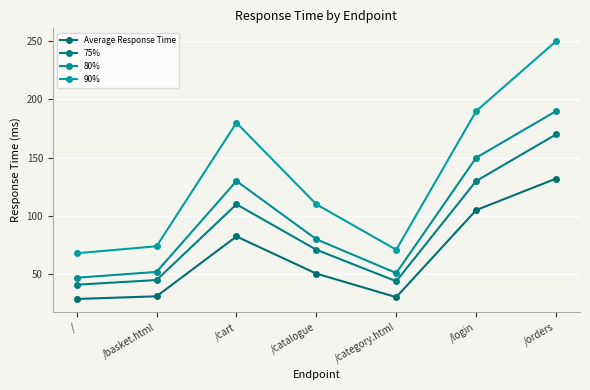

Which category has the highest value in the 90% series?

/orders